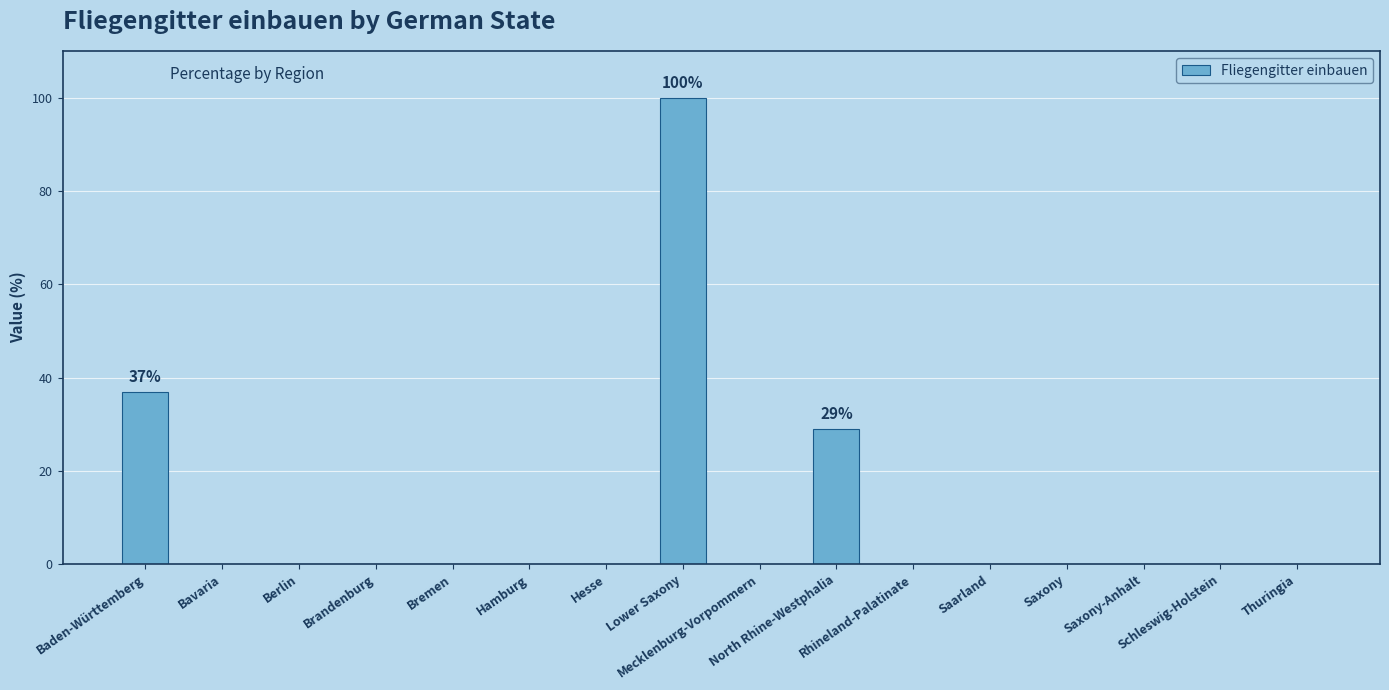

Reading left to right, list all the values displayed in this chart.

37	0	0	0	0	0	0	100	0	29	0	0	0	0	0	0